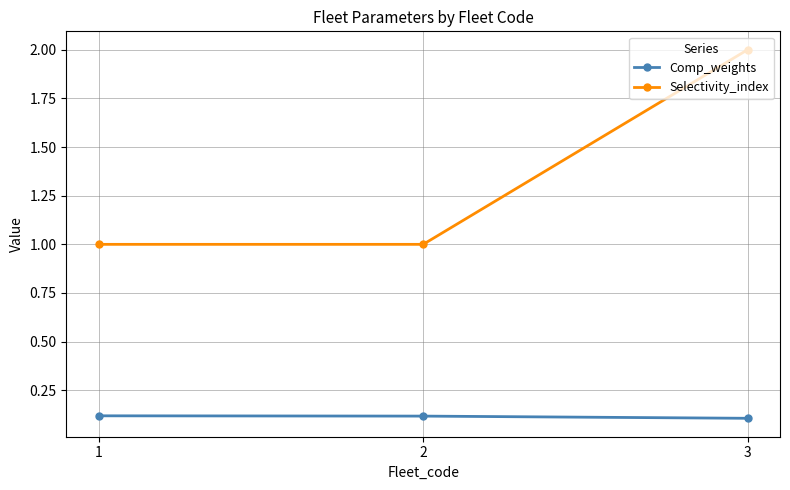

List the series in order of their peak value, highest first.

Selectivity_index, Comp_weights